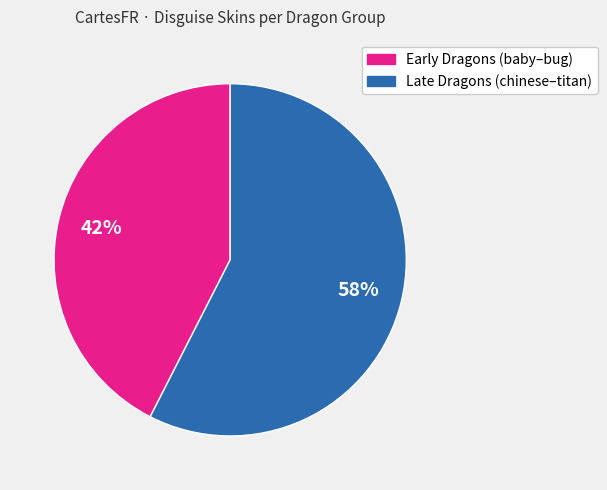

Count the number of slices in the pie.

2